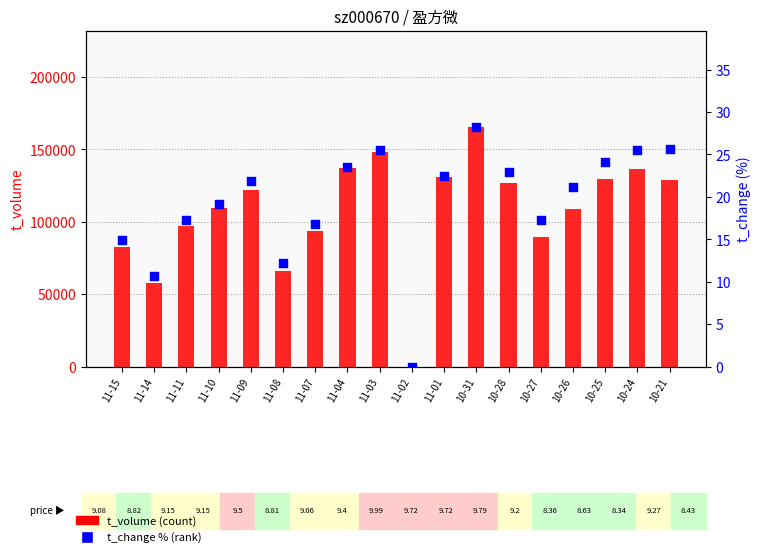

At which category is the sum across all series the highest?

10-31